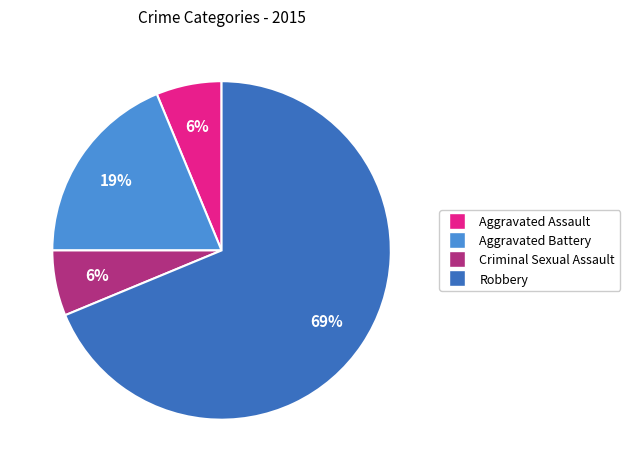

To the nearest percent, what is the combined percentage of Aggravated Battery and Criminal Sexual Assault?

25%